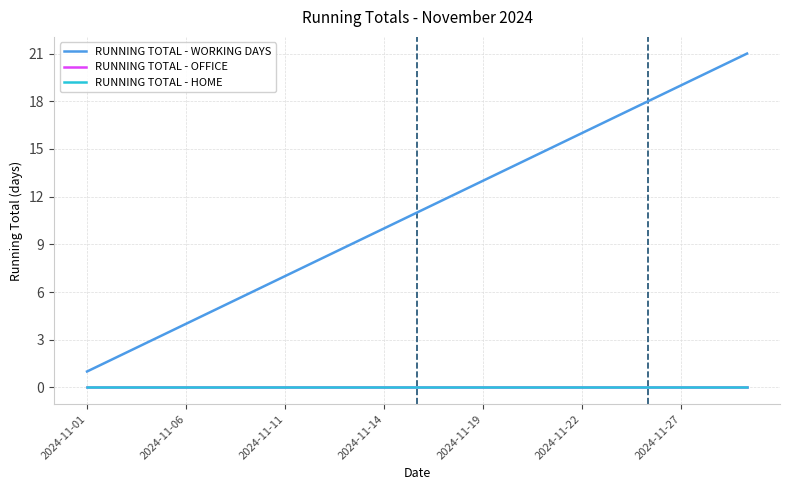

True or false: RUNNING TOTAL - OFFICE and RUNNING TOTAL - WORKING DAYS cross at least once.

False